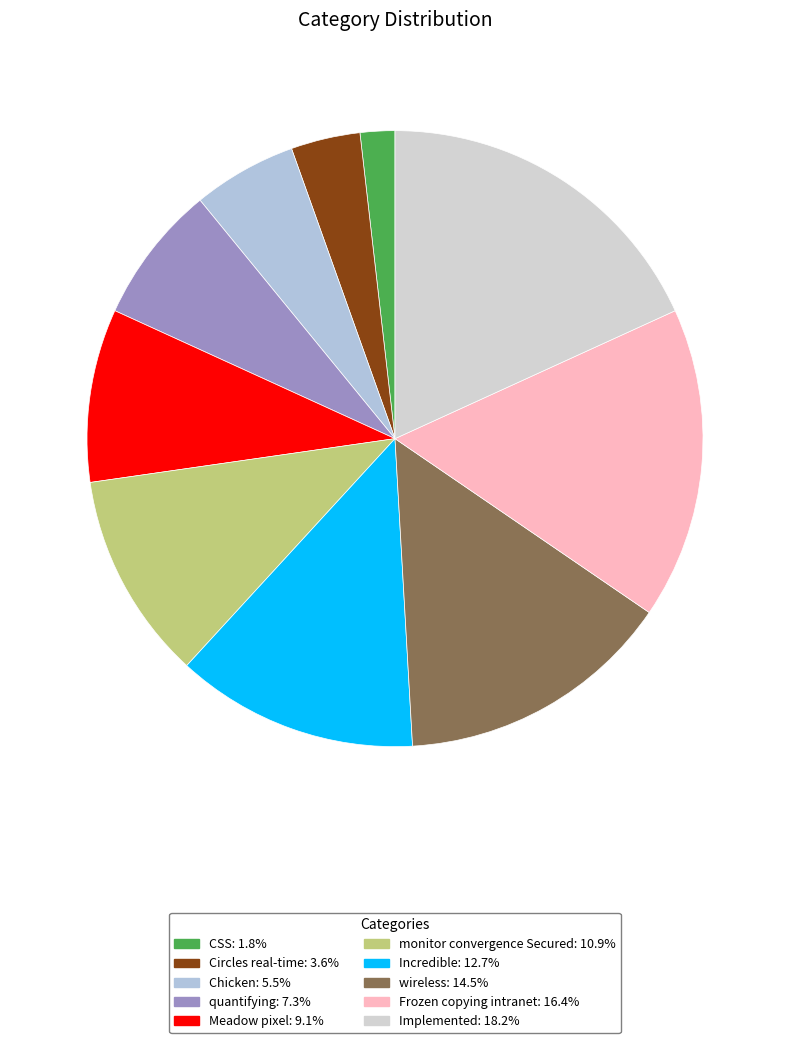

Do monitor convergence Secured and Chicken together represent more than half of the pie?

No